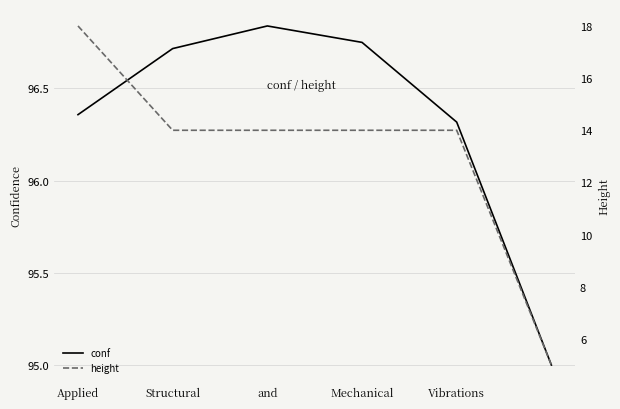

True or false: conf and height intersect in this chart.

False